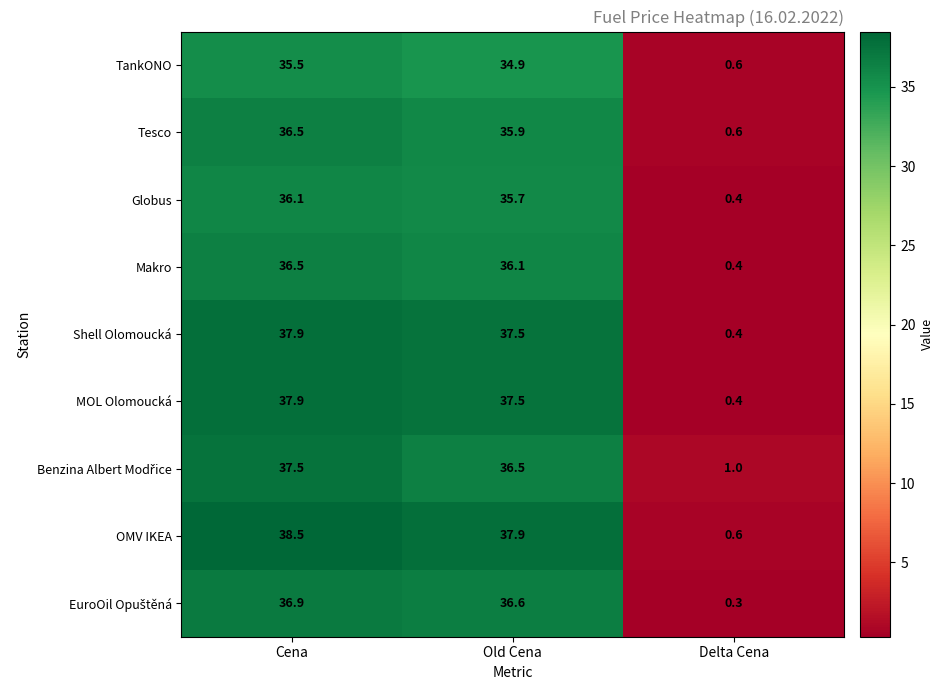

What is the total value across all series at Old Cena?

328.6